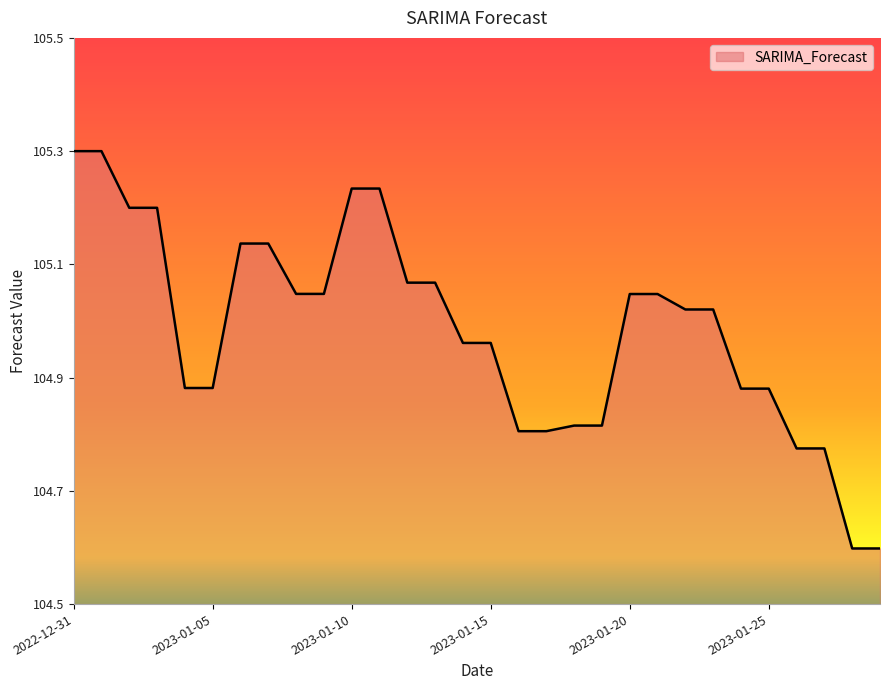

What is the minimum value shown in the chart?

104.6